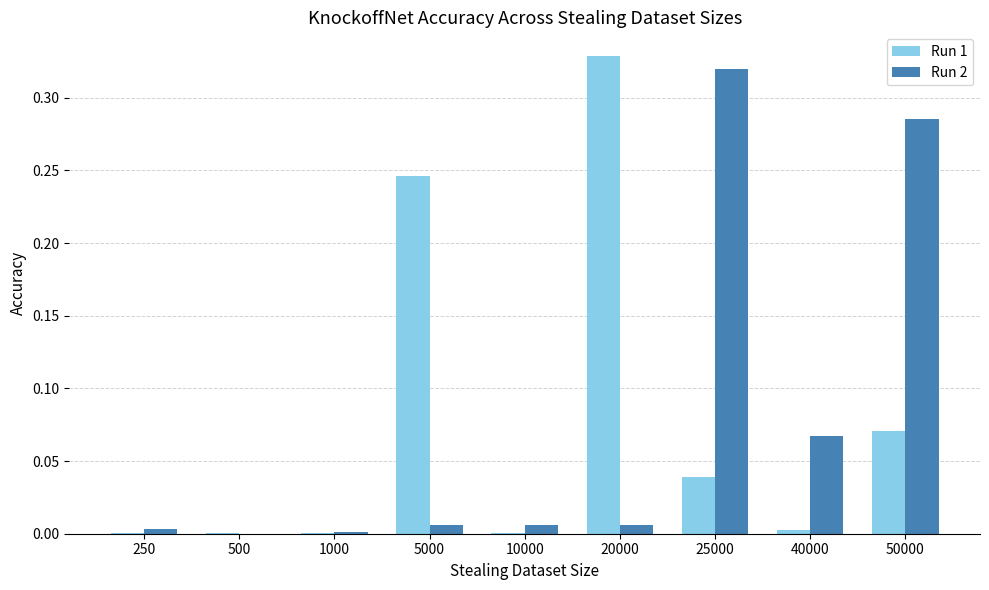

Are the bars grouped side by side (vs. stacked)?

Yes